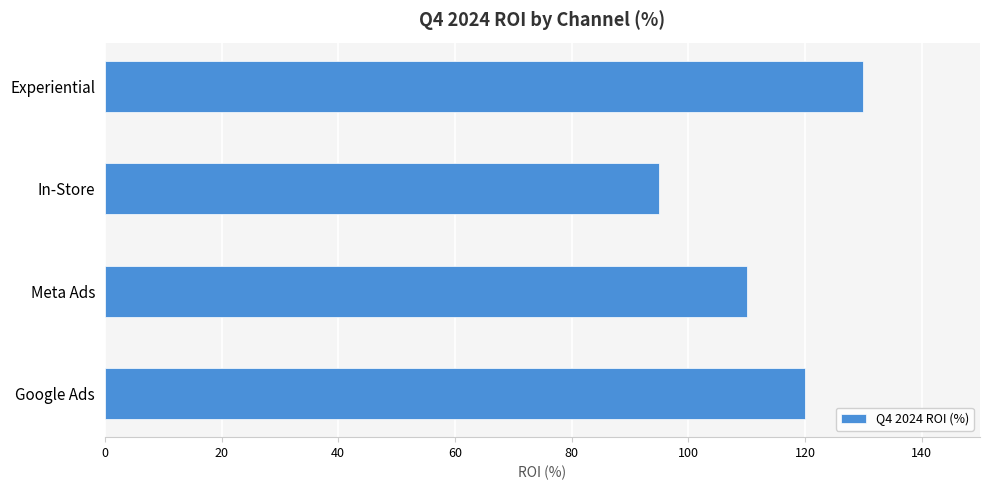

How many series are shown in this chart?

1